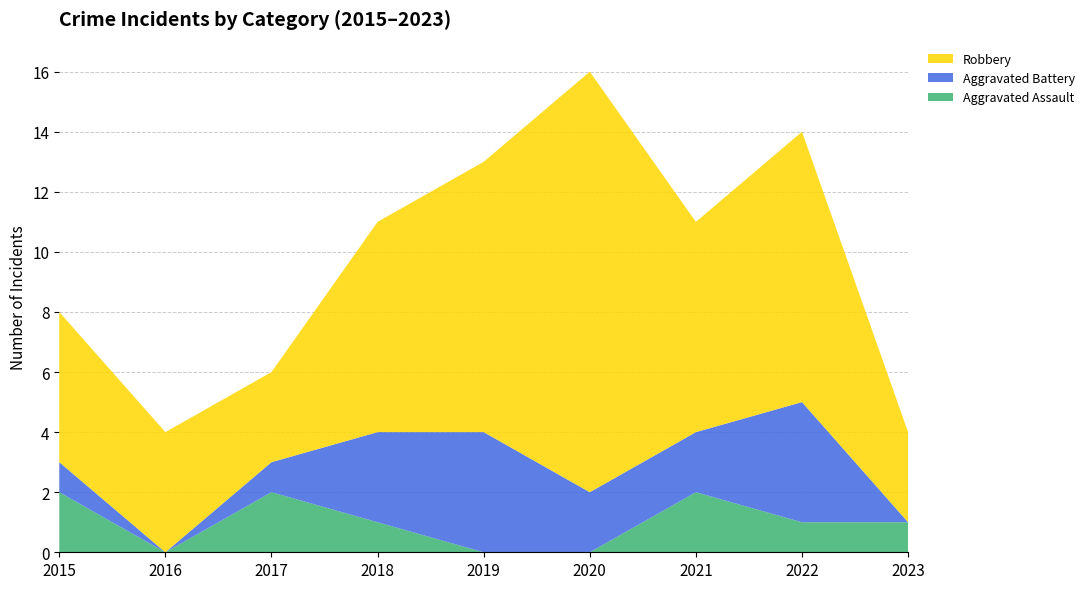

Reading left to right, extract all data points from this chart.

Aggravated Assault: 2015=2	2016=0	2017=2	2018=1	2019=0	2020=0	2021=2	2022=1	2023=1
Aggravated Battery: 2015=1	2016=0	2017=1	2018=3	2019=4	2020=2	2021=2	2022=4	2023=0
Robbery: 2015=5	2016=4	2017=3	2018=7	2019=9	2020=14	2021=7	2022=9	2023=3